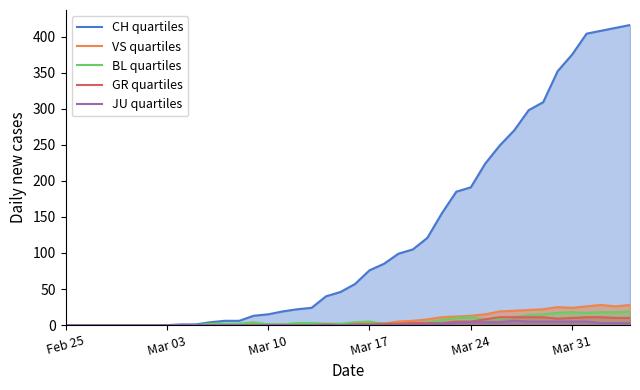

How many values in the VS quartiles series are below 2?

20